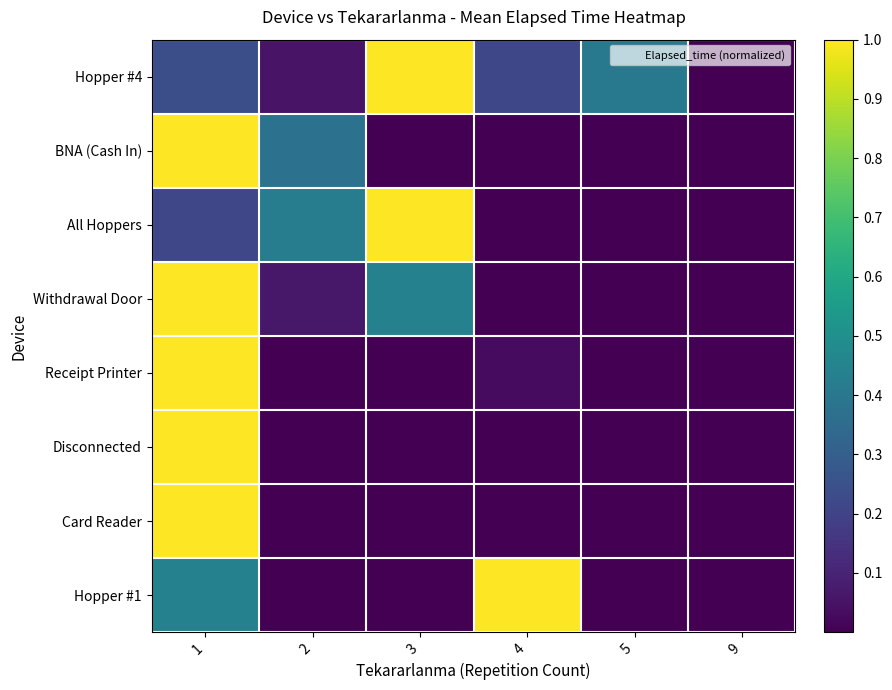

Reading right to left, list all the values displayed in this chart.

Hopper #4: 9=0.0	5=0.4	4=0.2	3=1.0	2=0.1	1=0.2
BNA (Cash In): 9=0.0	5=0.0	4=0.0	3=0.0	2=0.4	1=1.0
All Hoppers: 9=0.0	5=0.0	4=0.0	3=1.0	2=0.4	1=0.2
Withdrawal Door: 9=0.0	5=0.0	4=0.0	3=0.4	2=0.1	1=1.0
Receipt Printer: 9=0.0	5=0.0	4=0.0	3=0.0	2=0.0	1=1.0
Disconnected: 9=0.0	5=0.0	4=0.0	3=0.0	2=0.0	1=1.0
Card Reader: 9=0.0	5=0.0	4=0.0	3=0.0	2=0.0	1=1.0
Hopper #1: 9=0.0	5=0.0	4=1.0	3=0.0	2=0.0	1=0.4